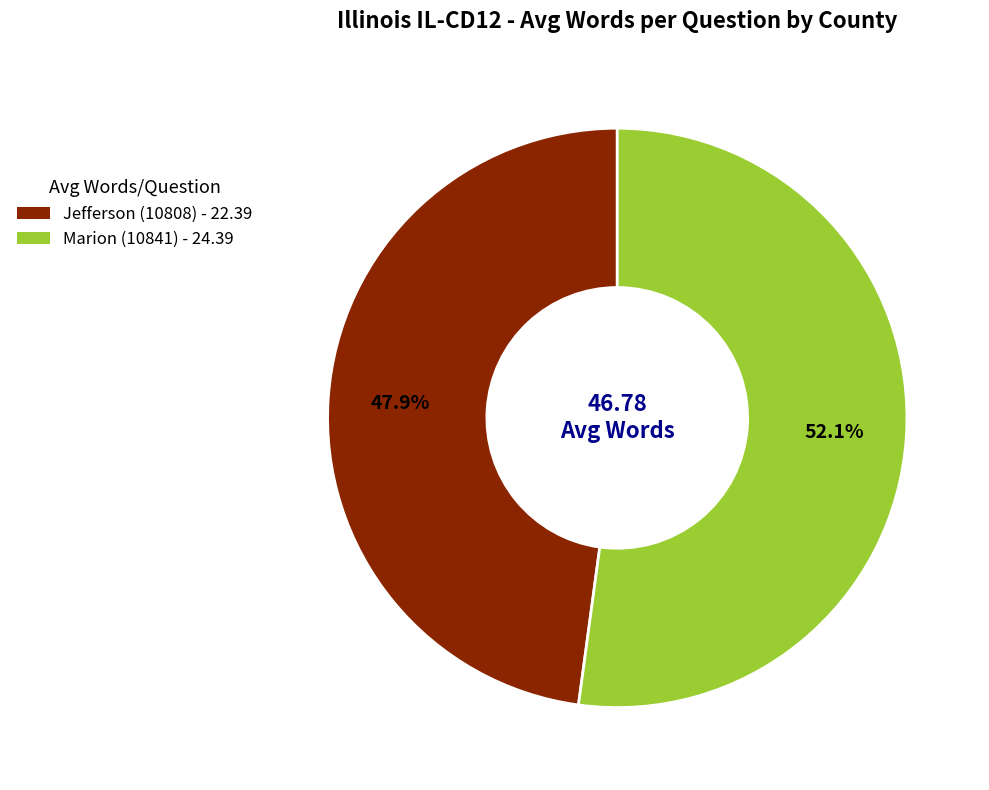

Is it true that Marion (10841) is 52% of the pie?

True